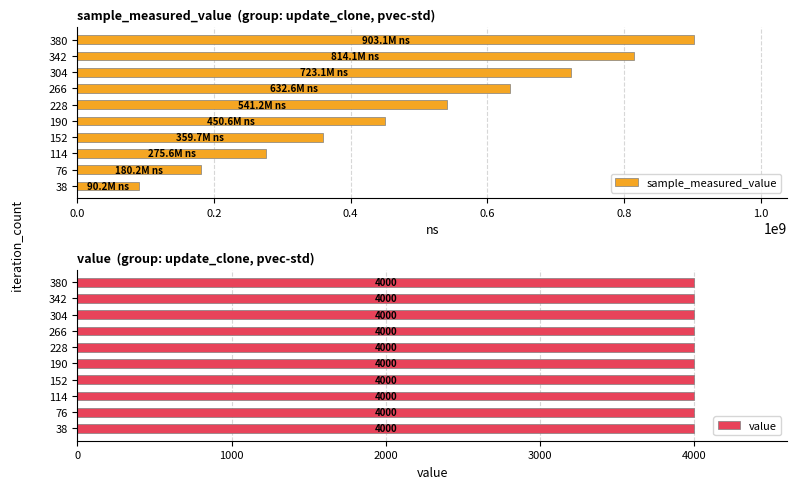

Rank the categories by sample_measured_value value from highest to lowest.

380, 342, 304, 266, 228, 190, 152, 114, 76, 38